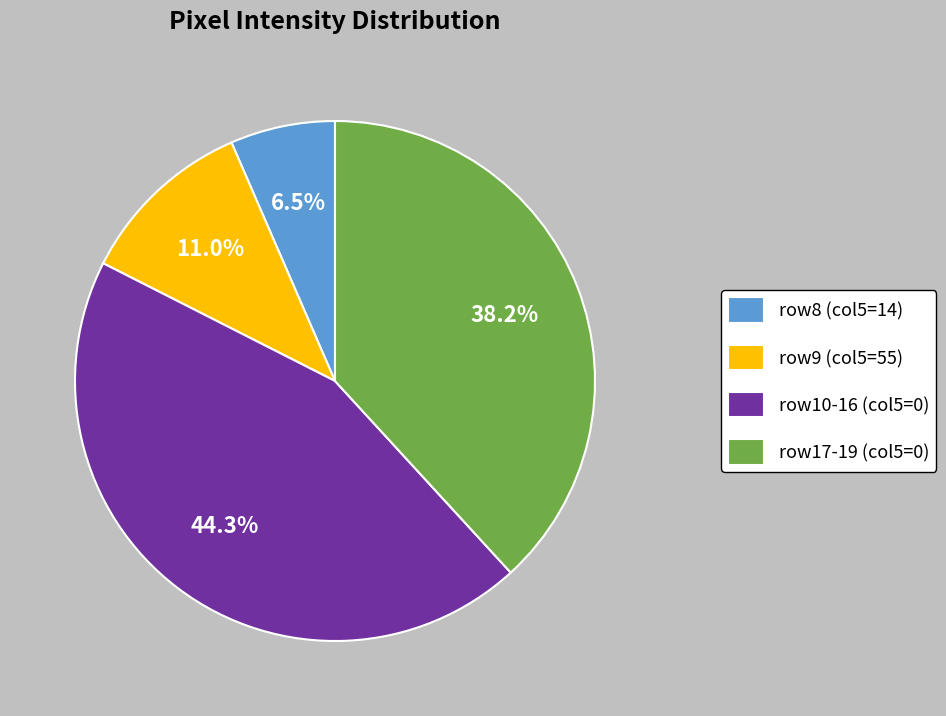

Does any single category account for the majority?

No